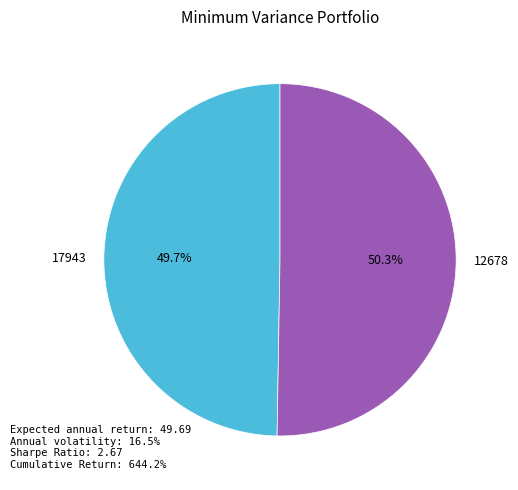

What is the ratio of the value at 17943 to the value at 12678?

1.0